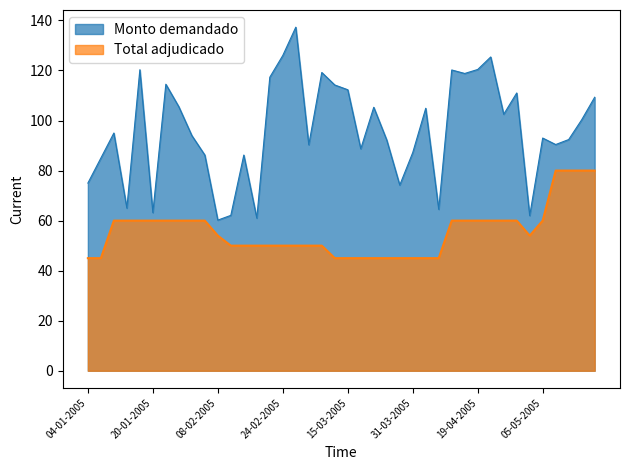

Does the chart have visible grid lines?

No